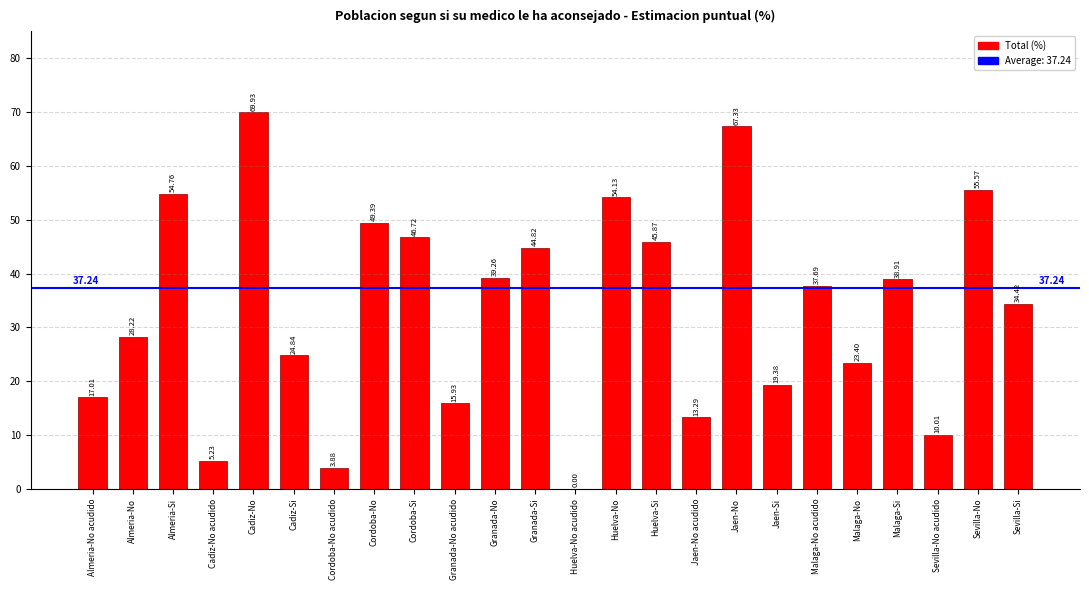

What is the sum of all values?

800.0